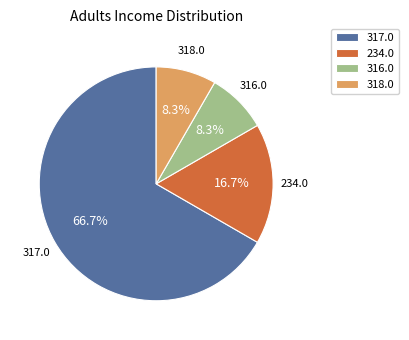

How much of the chart is everything except 317.0?

33.3%